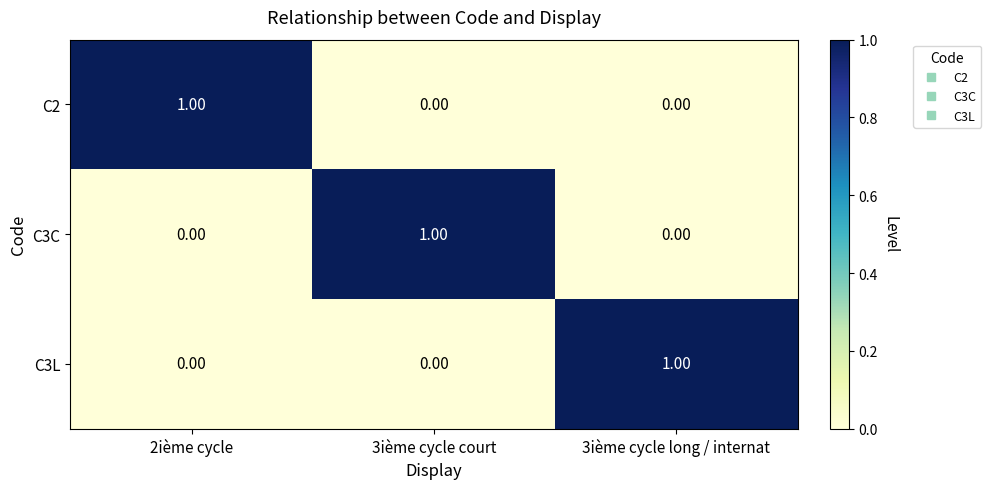

Is the value of C2 at 3ième cycle court greater than the value of C3L at 3ième cycle long / internat?

No